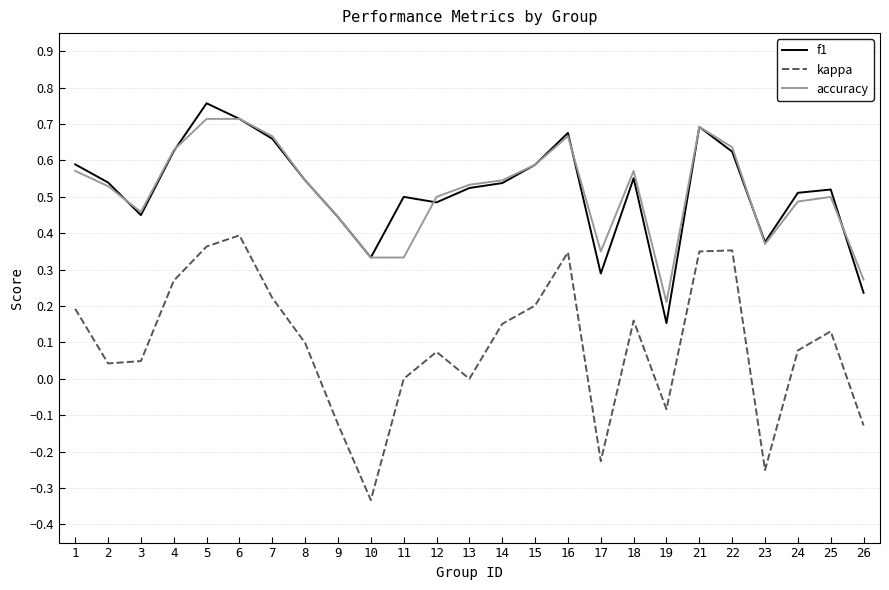

True or false: f1 and kappa intersect in this chart.

False